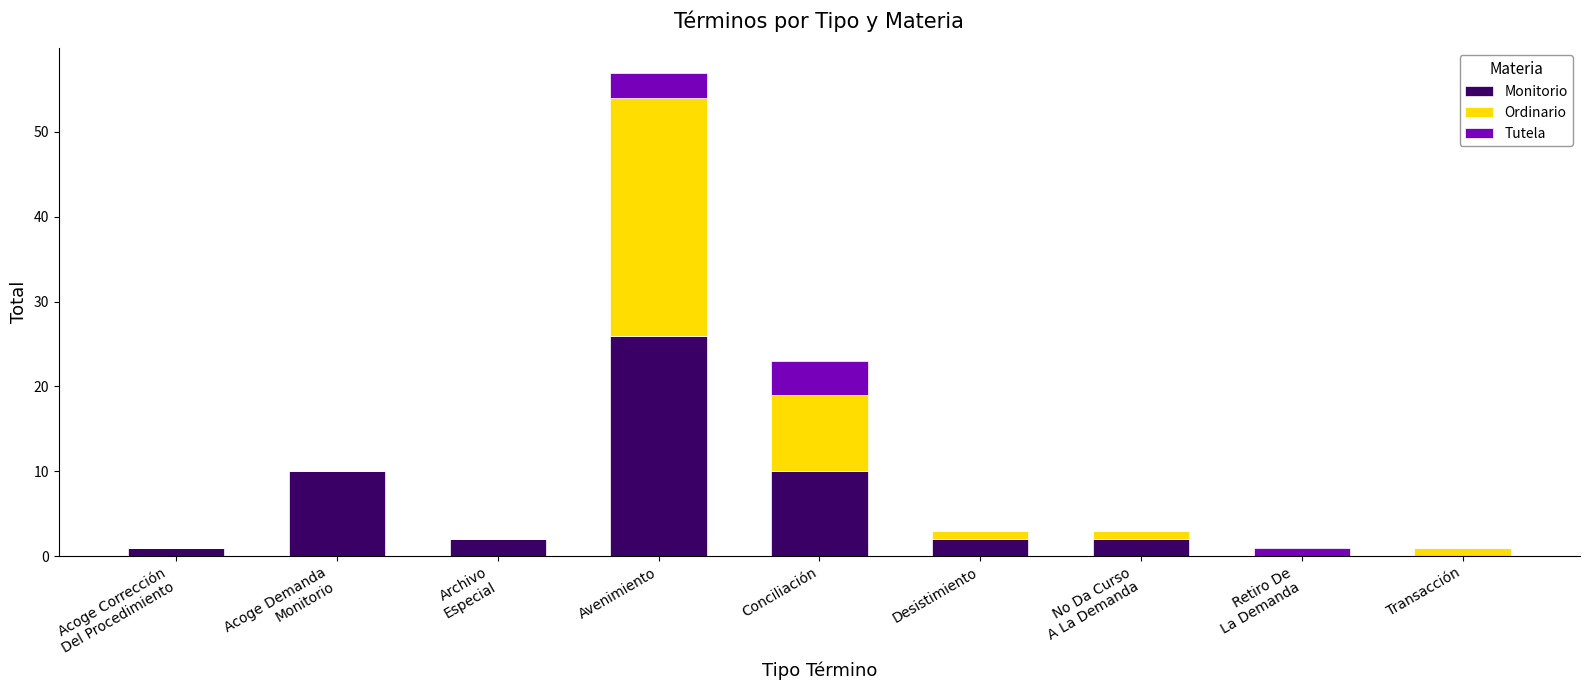

What is the total value across all series at Avenimiento?

57